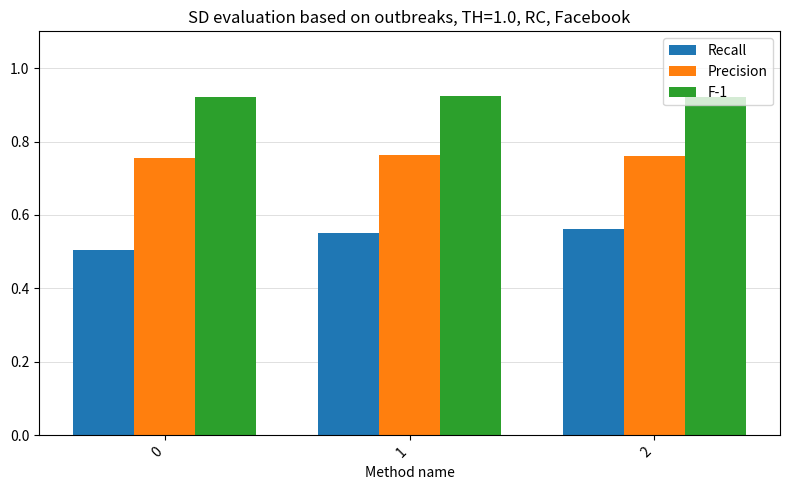

List the series in order of their overall mean, lowest first.

Recall, Precision, F-1